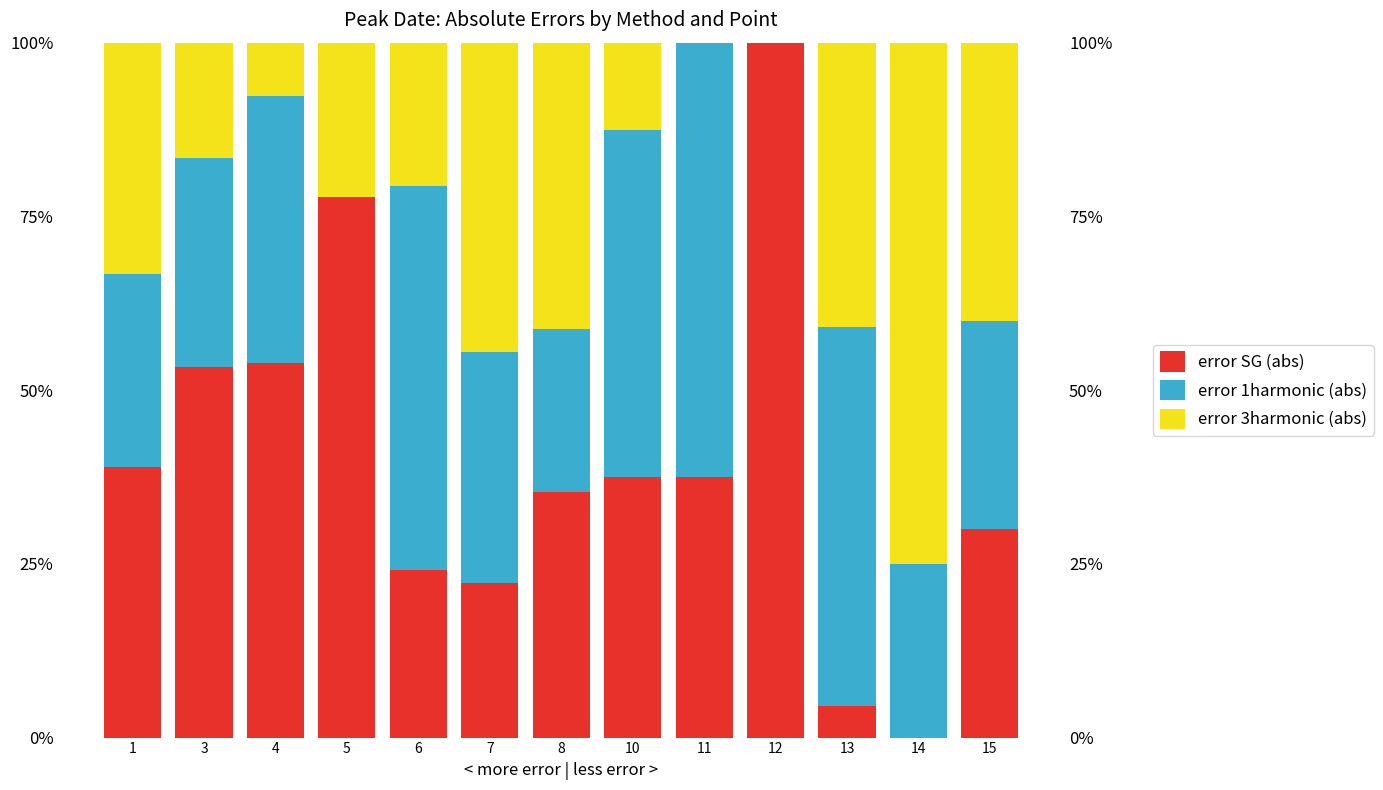

What is the difference between the error SG (abs) values at 5 and 6?

53.6